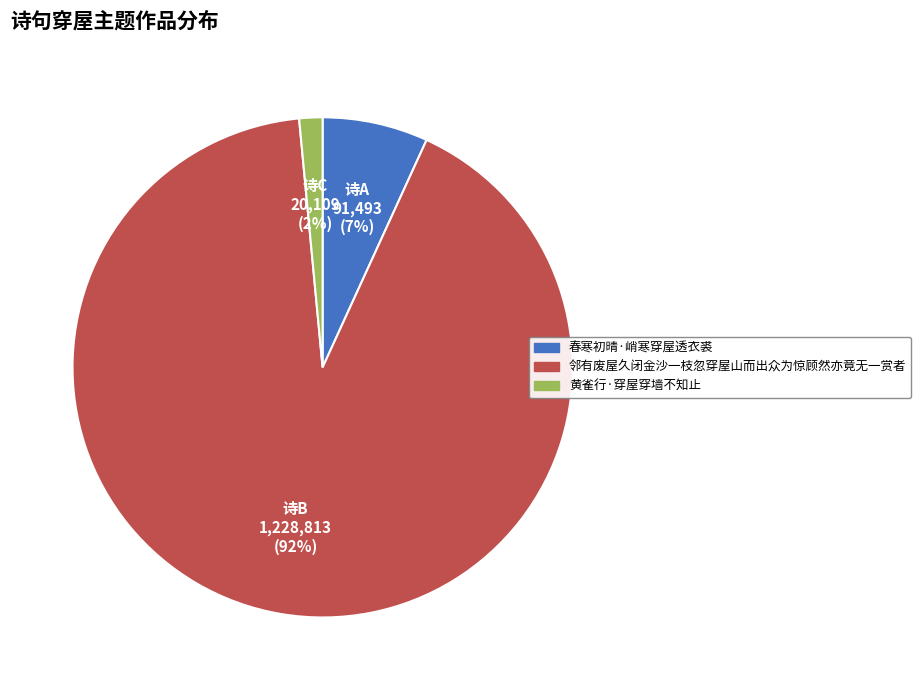

Which has a higher value, 黄雀行·穿屋穿墙不知止 or 春寒初晴·峭寒穿屋透衣裘?

春寒初晴·峭寒穿屋透衣裘